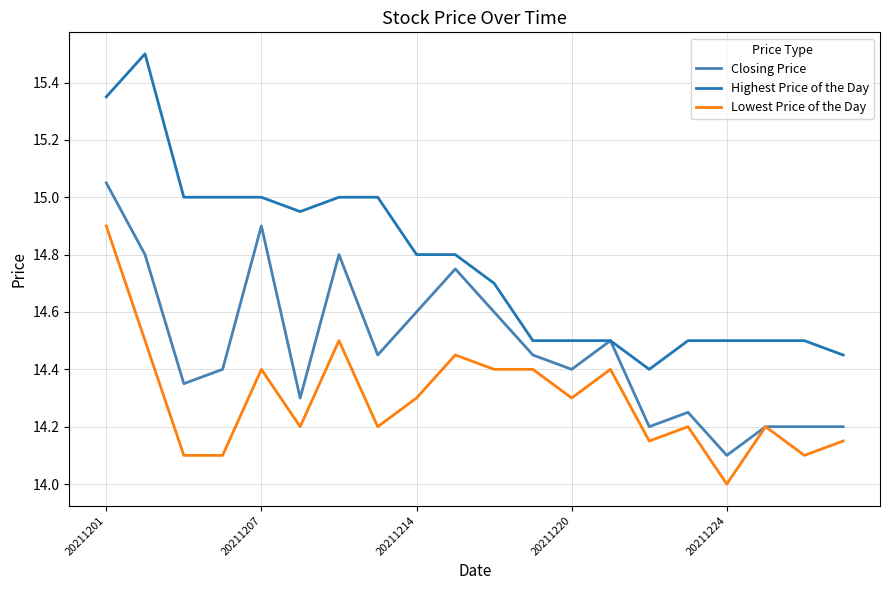

Which series has the largest total across all categories?

Highest Price of the Day